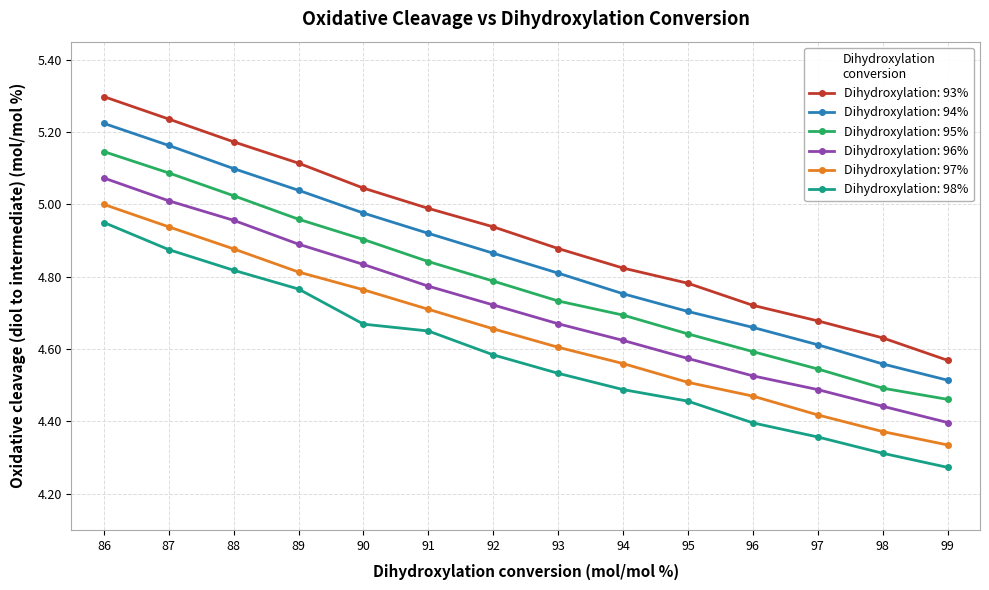

Rank the series by their maximum value, from lowest to highest.

Dihydroxylation: 98%, Dihydroxylation: 97%, Dihydroxylation: 96%, Dihydroxylation: 95%, Dihydroxylation: 94%, Dihydroxylation: 93%